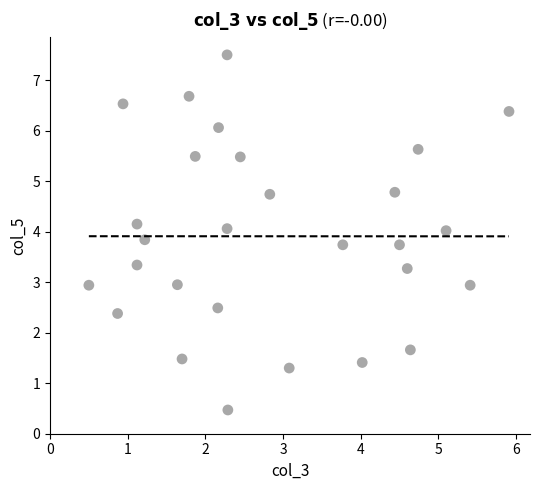

What is the range of Y values (max minus min)?

7.0